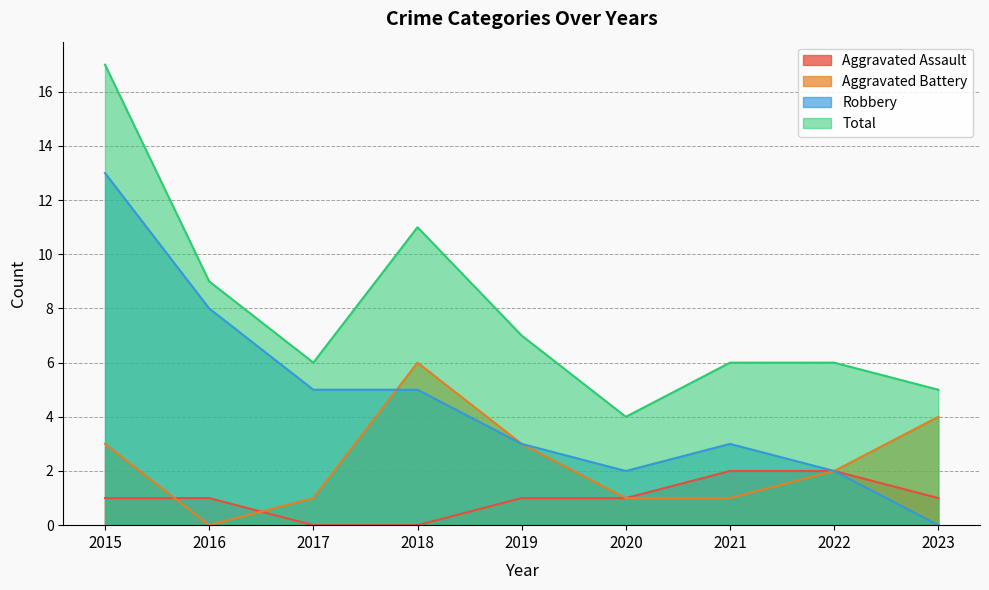

Reading left to right, what are all the values shown in this chart?

Aggravated Assault: 2015=1	2016=1	2017=0	2018=0	2019=1	2020=1	2021=2	2022=2	2023=1
Aggravated Battery: 2015=3	2016=0	2017=1	2018=6	2019=3	2020=1	2021=1	2022=2	2023=4
Robbery: 2015=13	2016=8	2017=5	2018=5	2019=3	2020=2	2021=3	2022=2	2023=0
Total: 2015=17	2016=9	2017=6	2018=11	2019=7	2020=4	2021=6	2022=6	2023=5